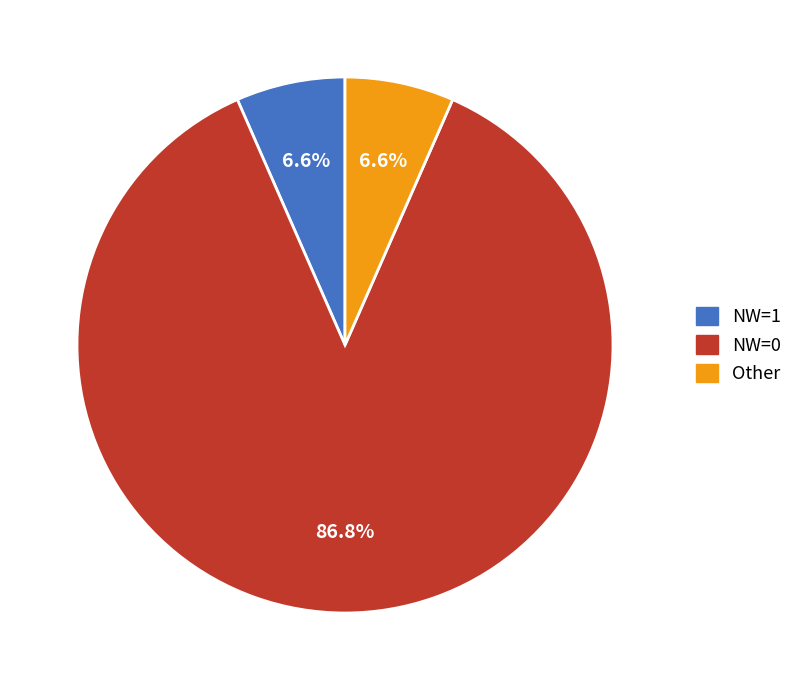

Count the number of slices in the pie.

3